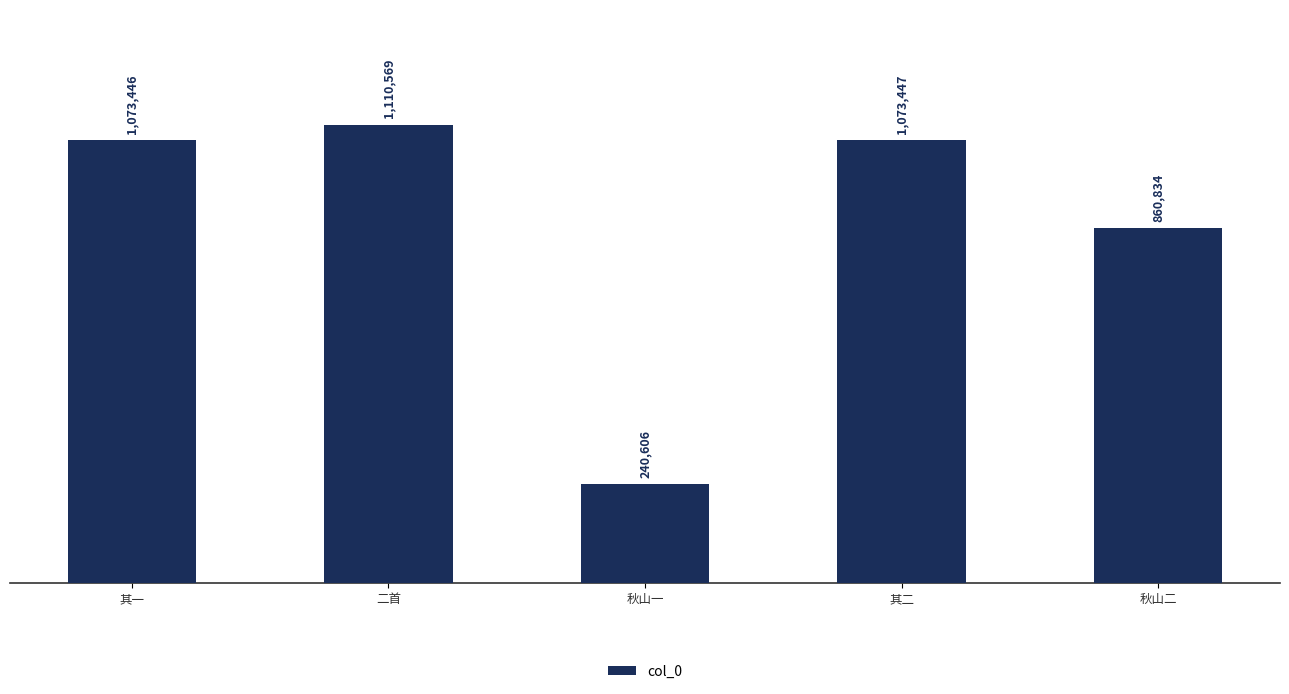

Are the bars horizontal?

No